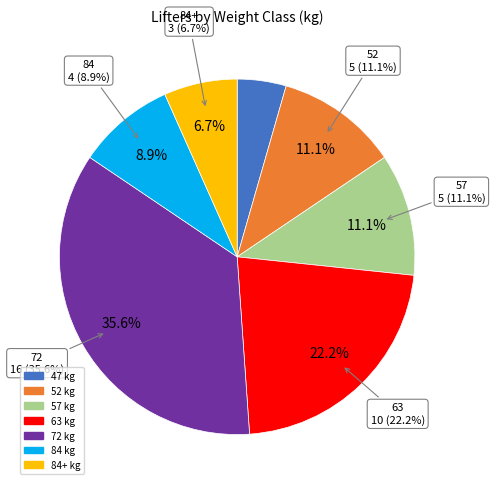

Which has a higher value, 84 or 84+?

84